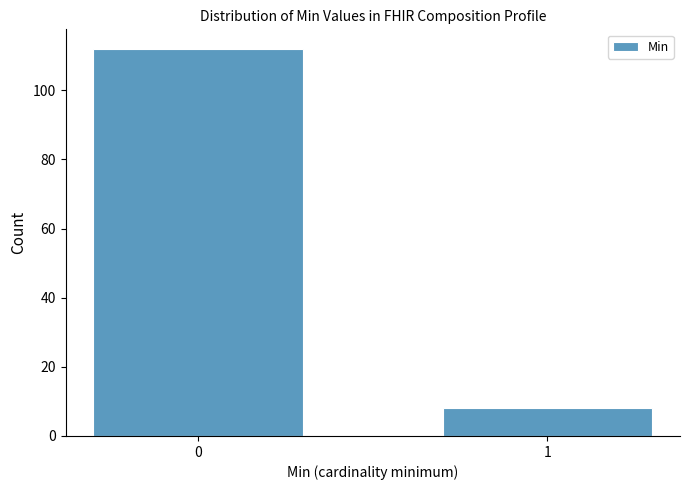

Reading left to right, extract all data points from this chart.

112	8